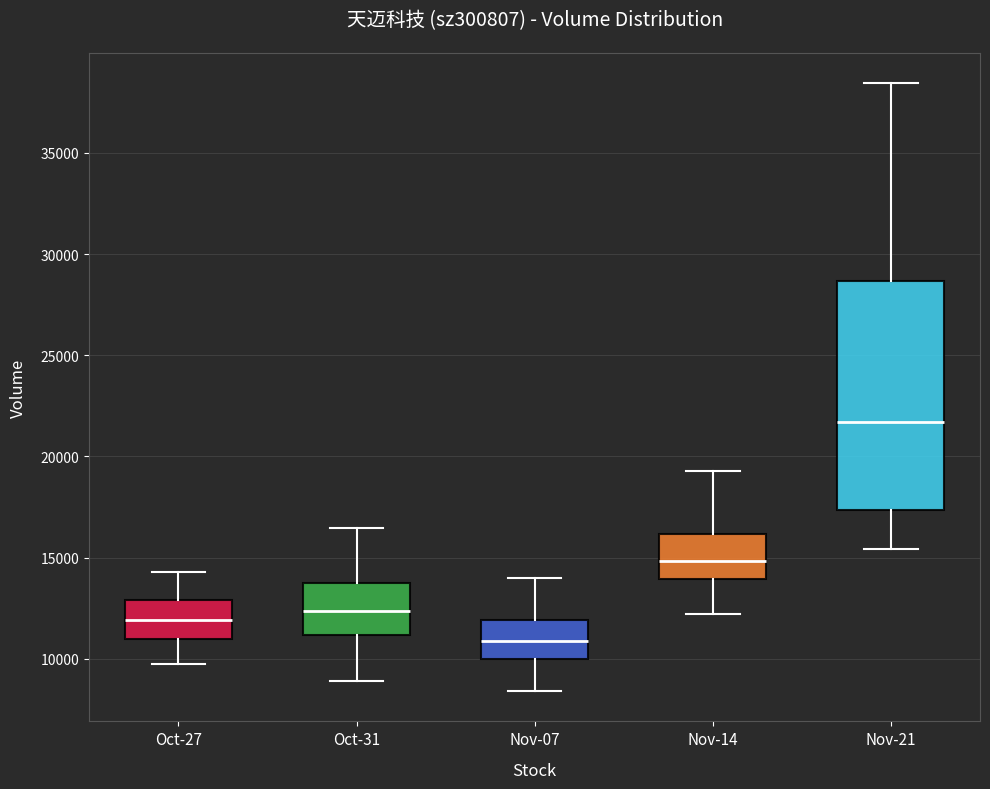

Reading left to right, read every box against the y-axis: the position of its median line, the range the box covers, and the ends of its whiskers. The values are not printed on the chart, so give them approximately, as read against the axis.

Oct-27: median 12000, box 11000 to 13000, whiskers 9500 to 14500
Oct-31: median 12500, box 11000 to 13500, whiskers 9000 to 16500
Nov-07: median 11000, box 10000 to 12000, whiskers 8500 to 14000
Nov-14: median 15000, box 14000 to 16000, whiskers 12000 to 19500
Nov-21: median 21500, box 17500 to 28500, whiskers 15500 to 38500